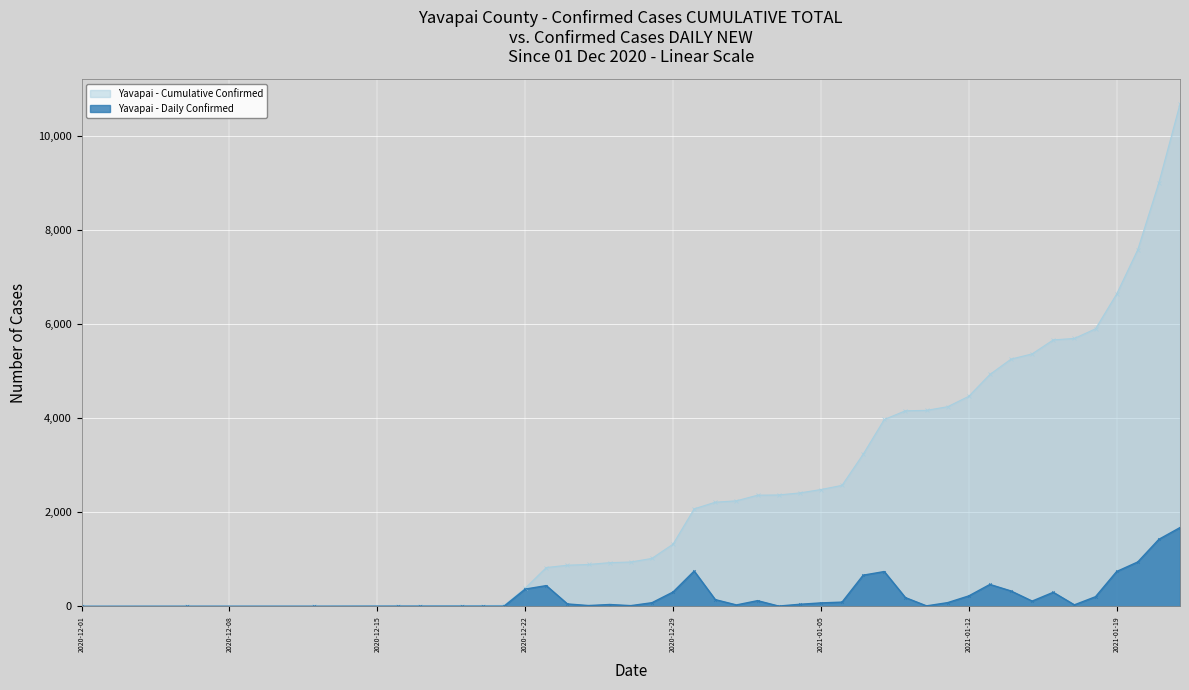

Count the number of data series in this chart.

2